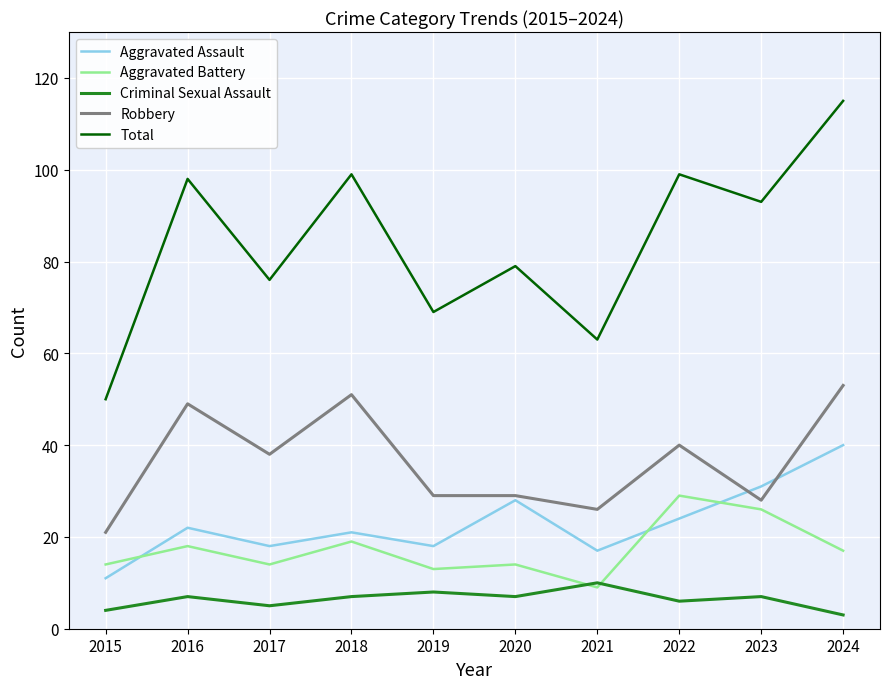

True or false: Robbery and Aggravated Assault cross at least once.

True